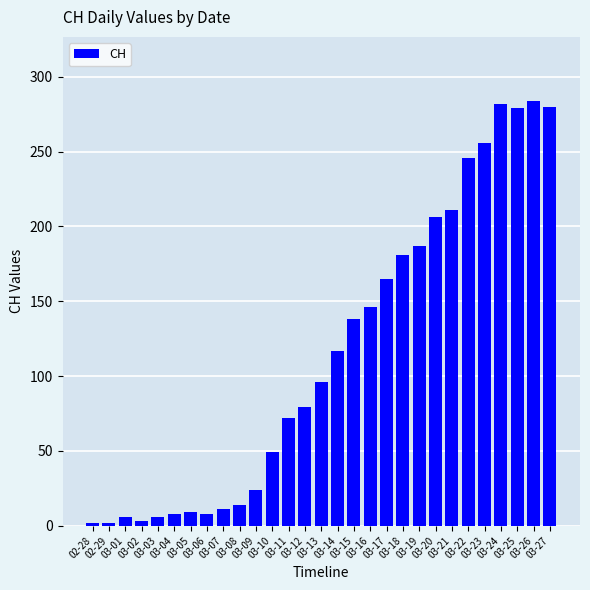

What is the average value?

116